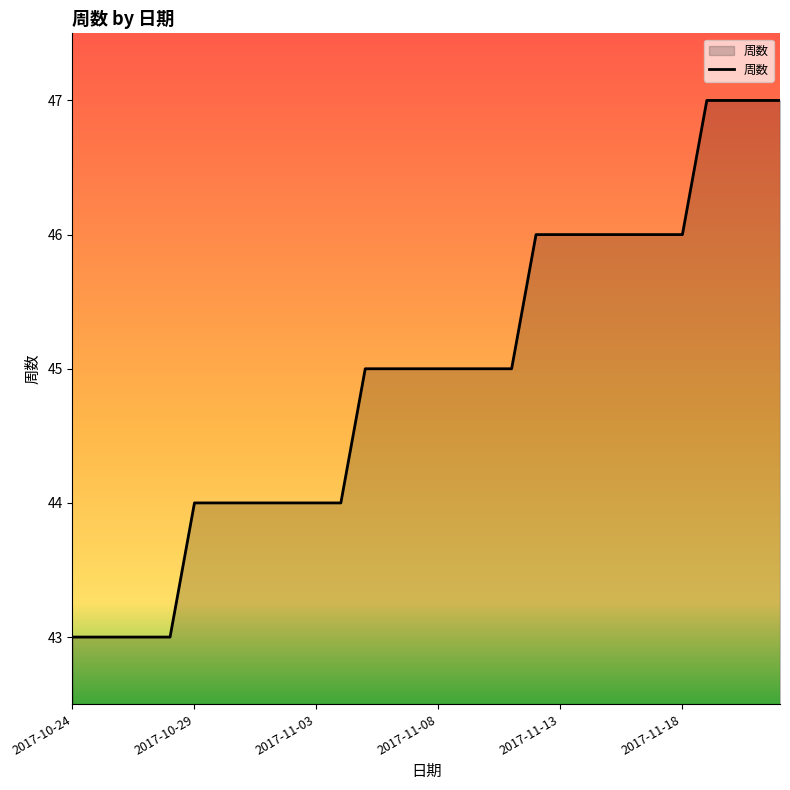

What is the greatest value displayed?

47